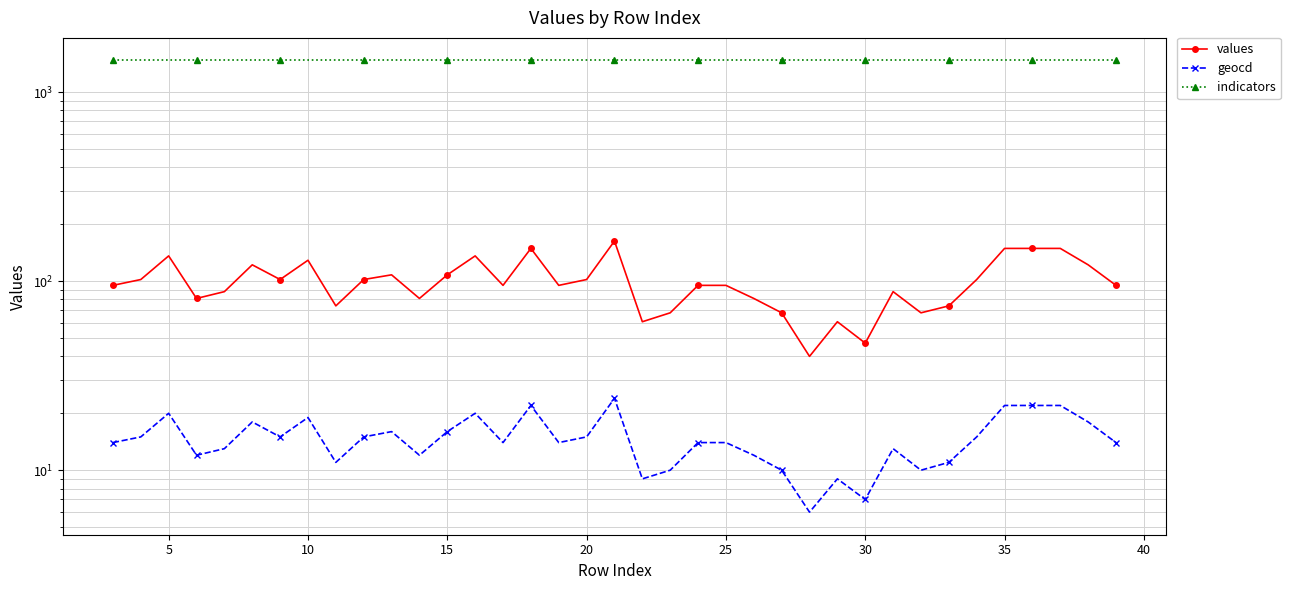

What is the value of the values point at the 9th from the left?

74